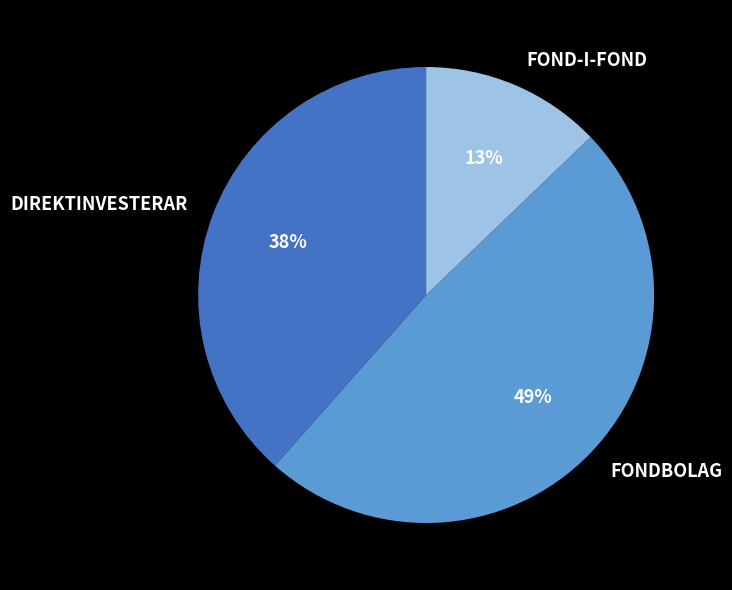

Count the number of slices in the pie.

3